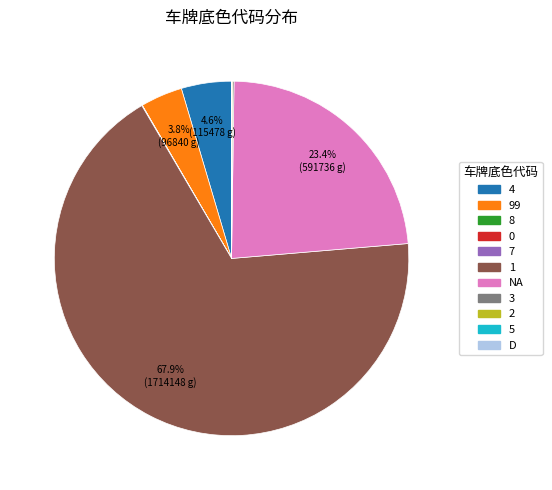

Which category accounts for the majority?

1